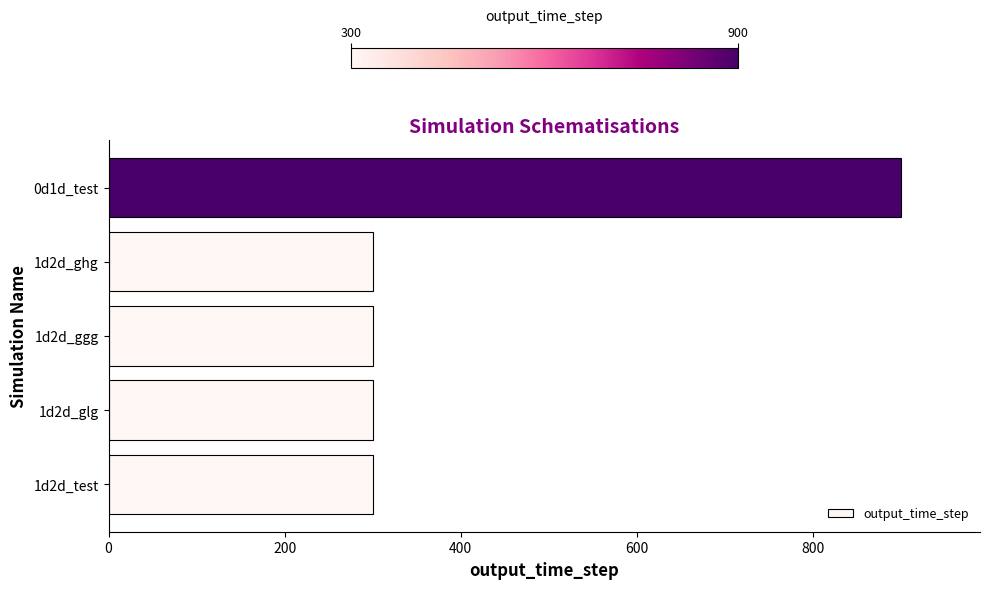

What is the ratio of the value at 1d2d_ghg to the value at 1d2d_test?

1.0